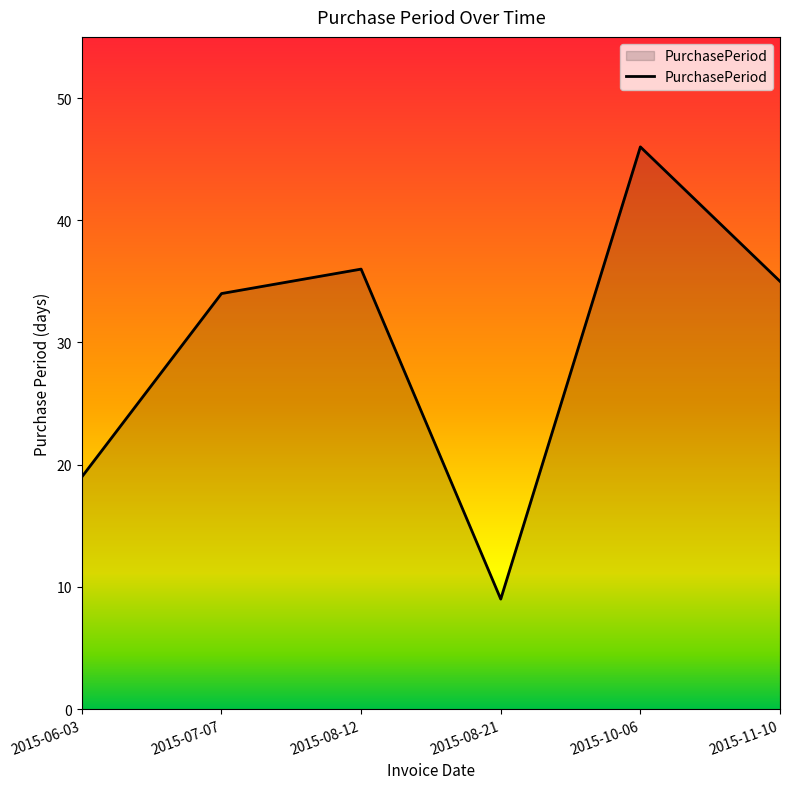

Where is the first local maximum?

2015-08-12